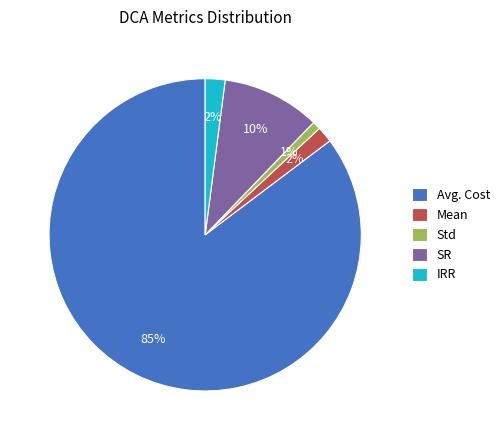

To the nearest percent, what is the difference between the IRR and SR slice percentages?

8%